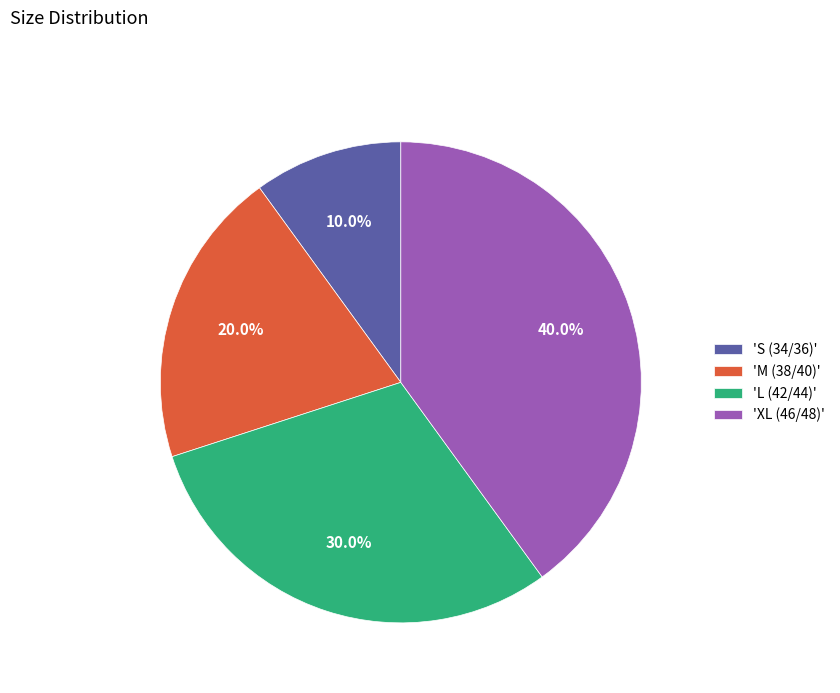

Is there a majority slice in this chart?

No